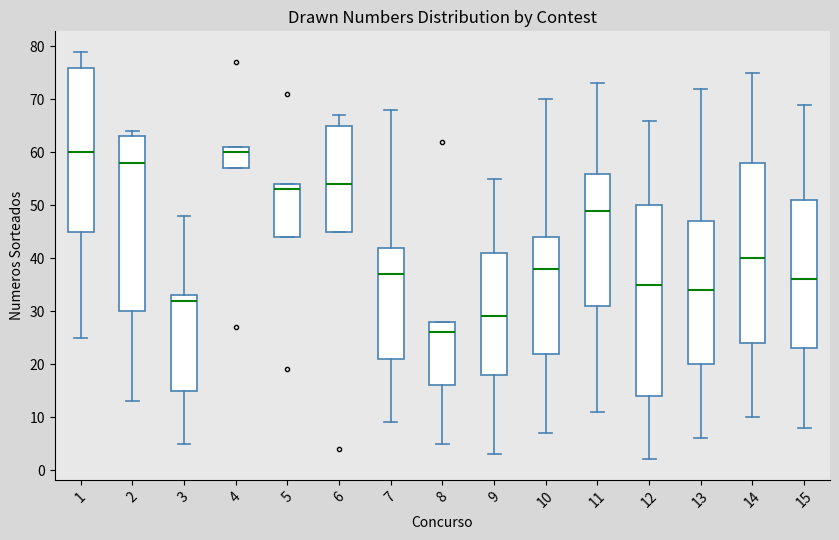

Comparing the boxes themselves (not the whiskers), which one is the tallest?

12